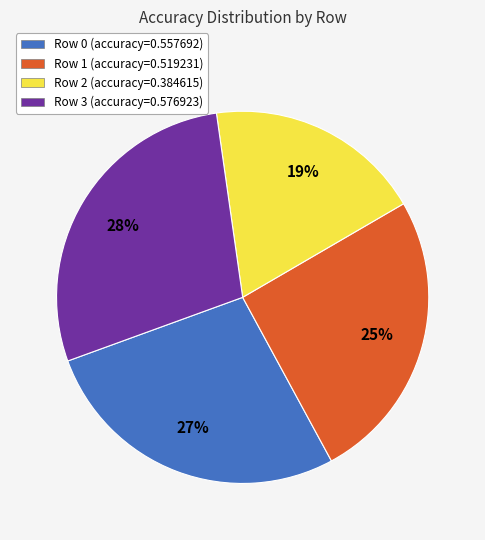

Is there a majority slice in this chart?

No